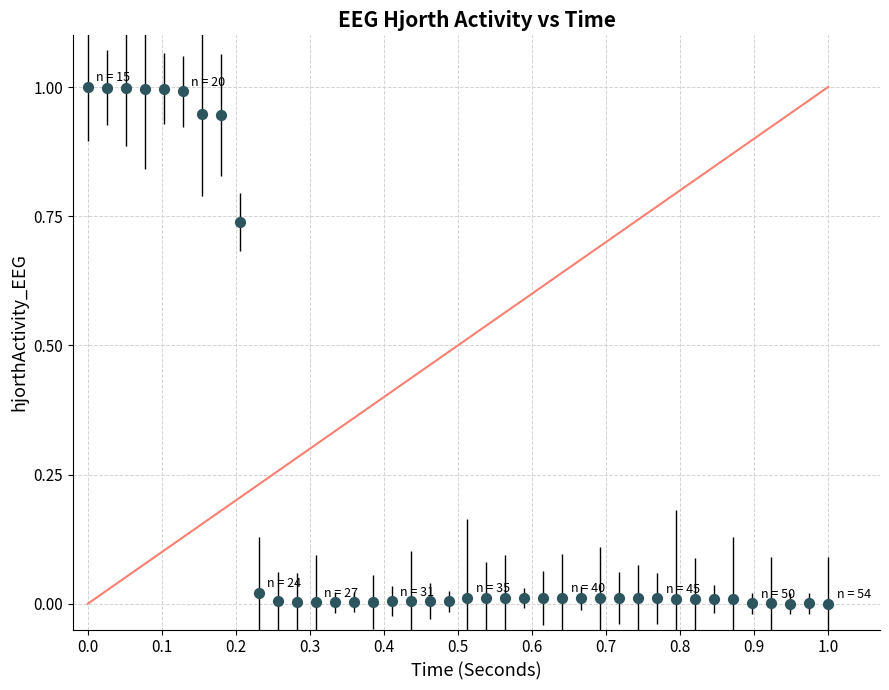

What is the range of Y values (max minus min)?

1.0